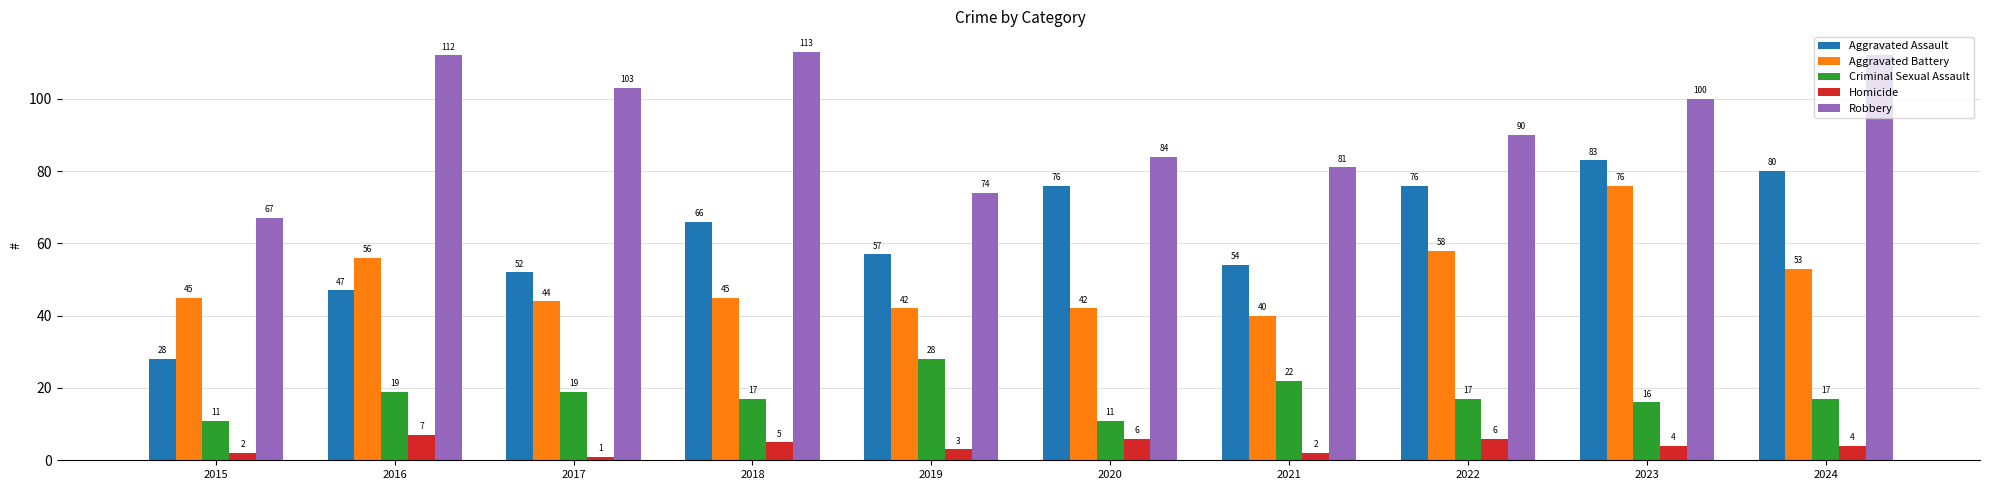

Reading left to right, list all the values displayed in this chart.

Aggravated Assault: 2015=28	2016=47	2017=52	2018=66	2019=57	2020=76	2021=54	2022=76	2023=83	2024=80
Aggravated Battery: 2015=45	2016=56	2017=44	2018=45	2019=42	2020=42	2021=40	2022=58	2023=76	2024=53
Criminal Sexual Assault: 2015=11	2016=19	2017=19	2018=17	2019=28	2020=11	2021=22	2022=17	2023=16	2024=17
Homicide: 2015=2	2016=7	2017=1	2018=5	2019=3	2020=6	2021=2	2022=6	2023=4	2024=4
Robbery: 2015=67	2016=112	2017=103	2018=113	2019=74	2020=84	2021=81	2022=90	2023=100	2024=112